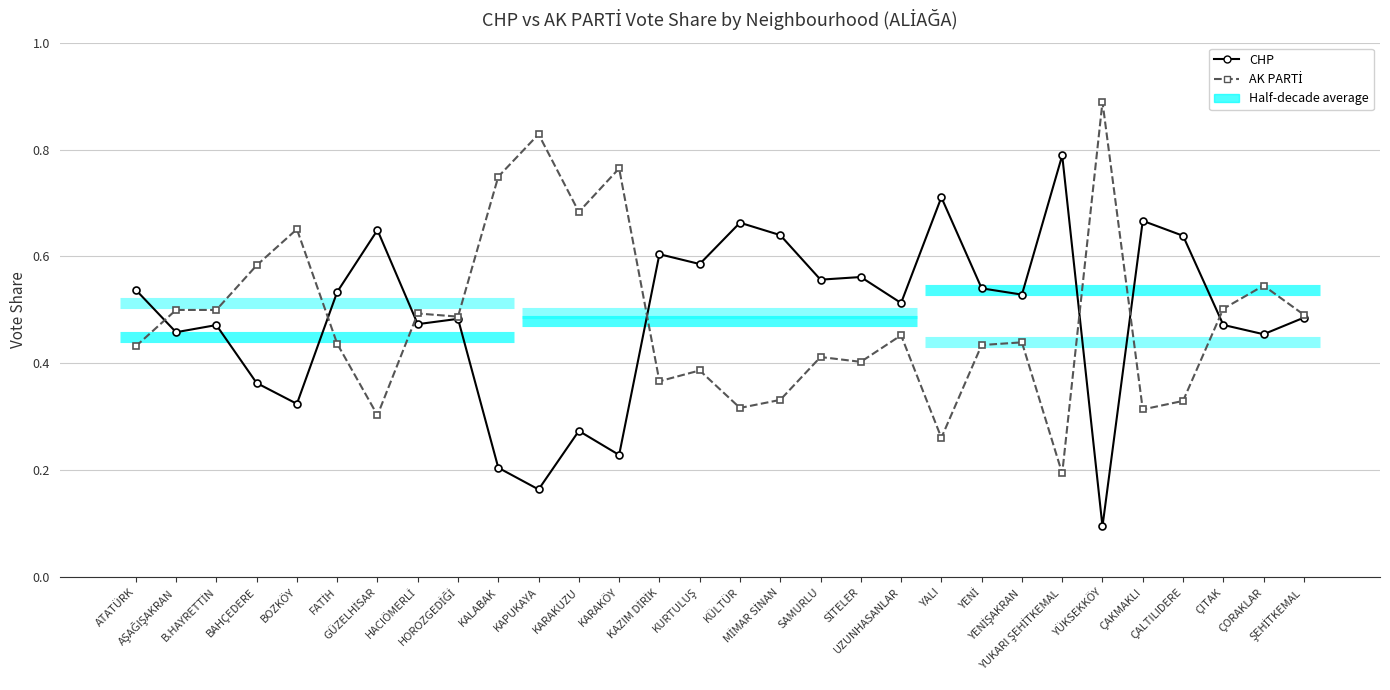

How many interior local peaks does the AK PARTİ series have?

10